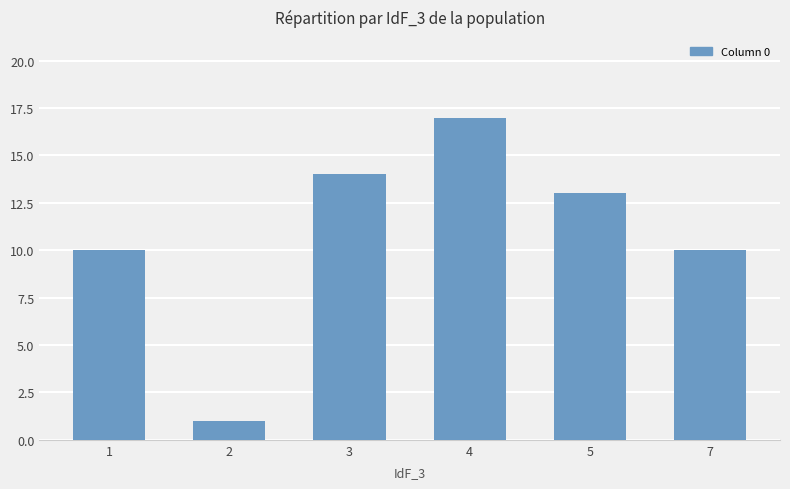

Are the bars horizontal?

No